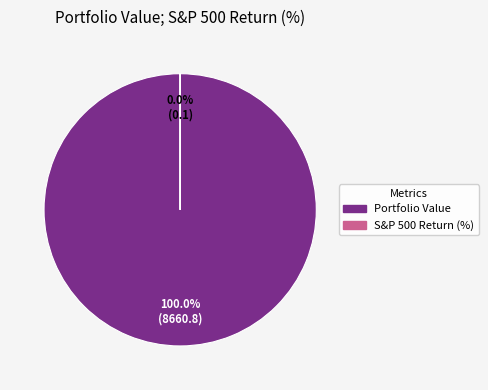

Do Portfolio Value and S&P 500 Return (%) together represent more than half of the pie?

Yes